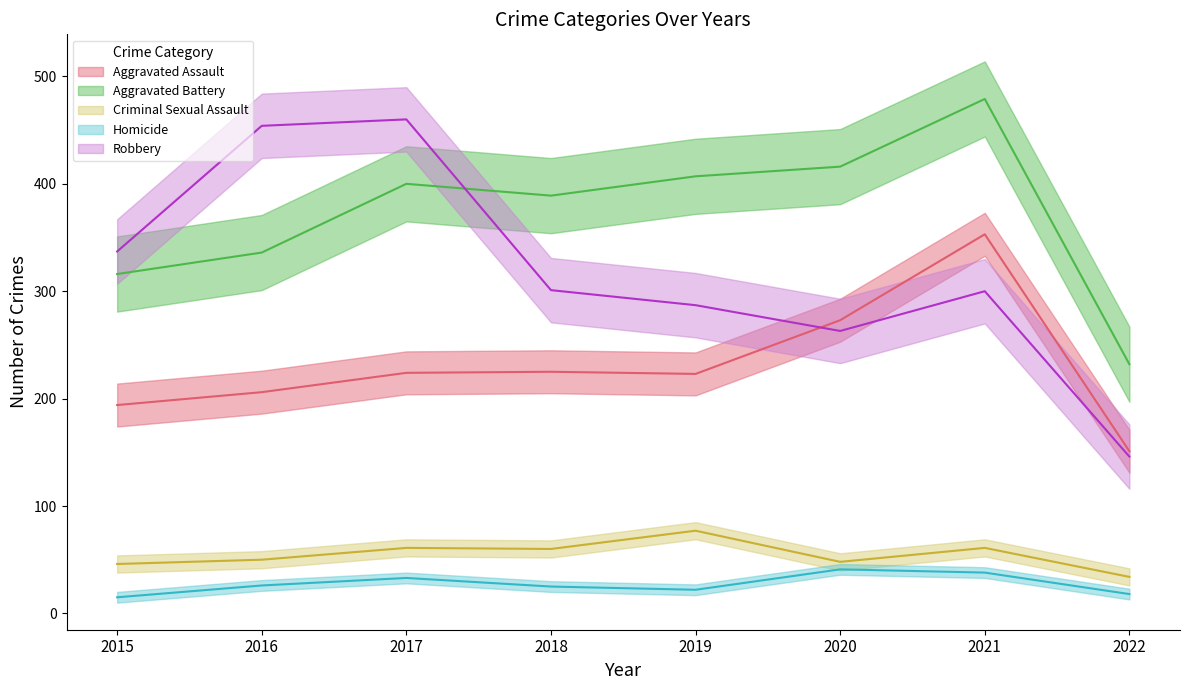

At which category does Aggravated Assault reach its first local peak?

2018